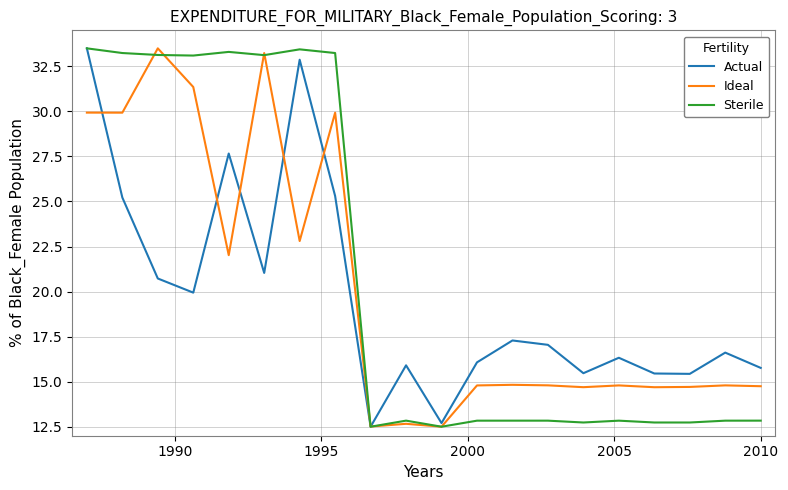

What is the smallest value displayed?

12.5